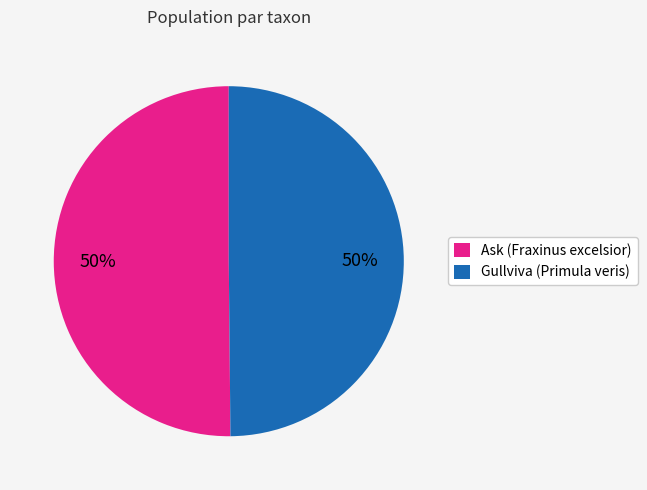

To the nearest percent, what portion does Ask (Fraxinus excelsior) represent?

50%